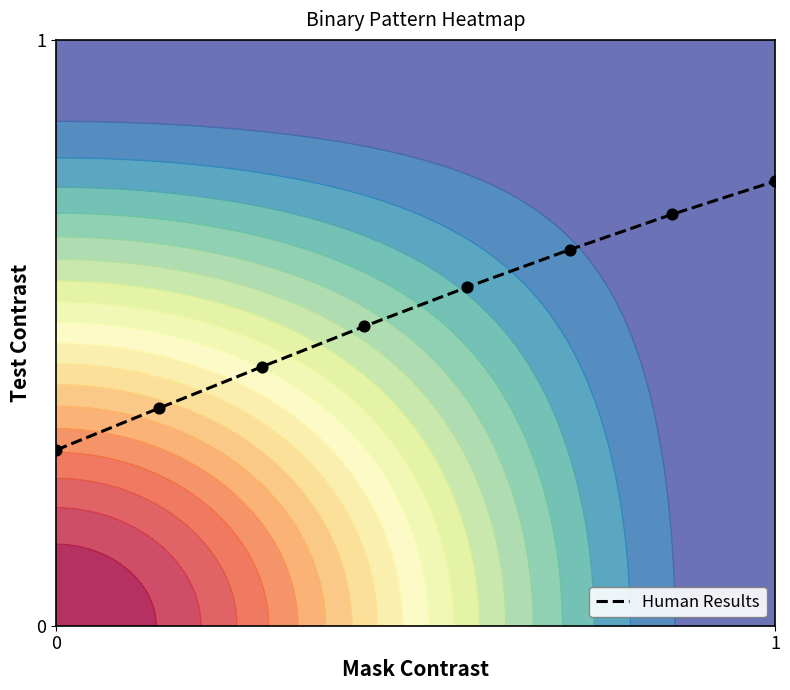

What is the maximum value shown in the chart?

0.8